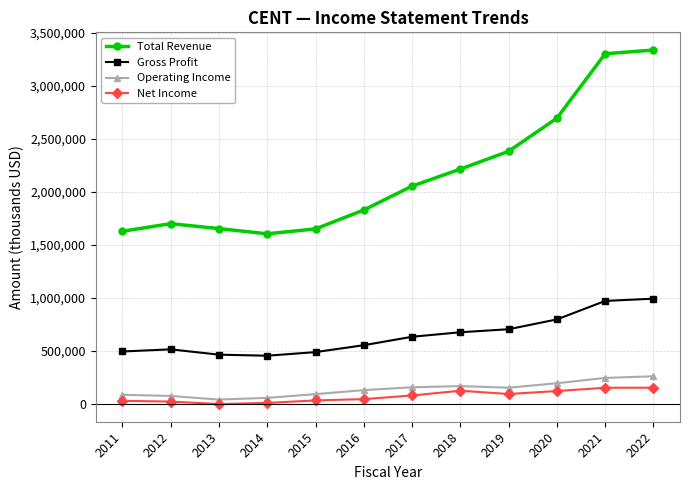

At how many categories does at least one series exceed 43771?

12